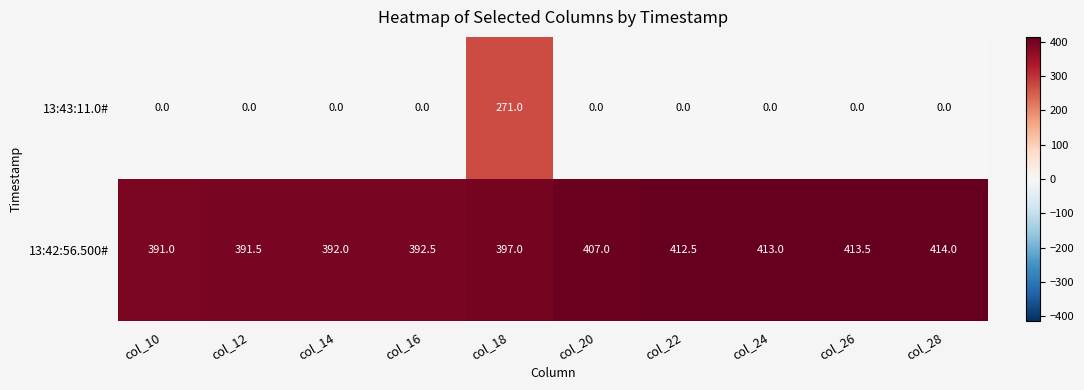

What is the total value across all series at col_16?

392.5